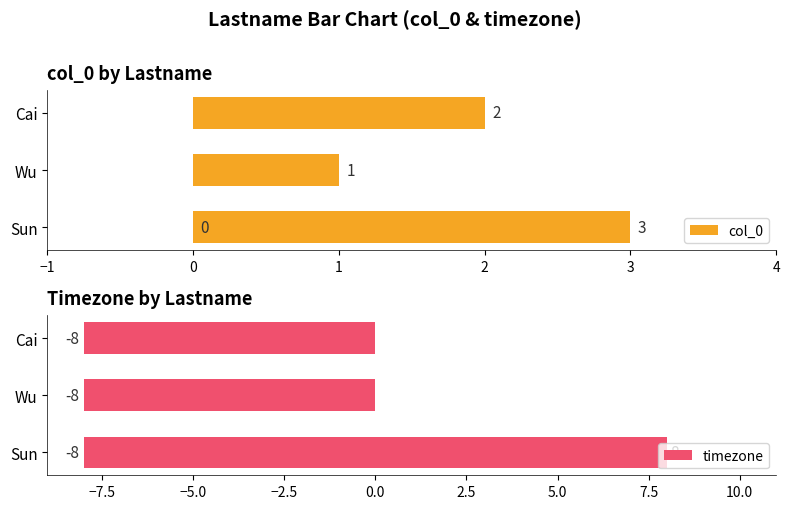

Count the timezone values in the range -8 to 8.

4